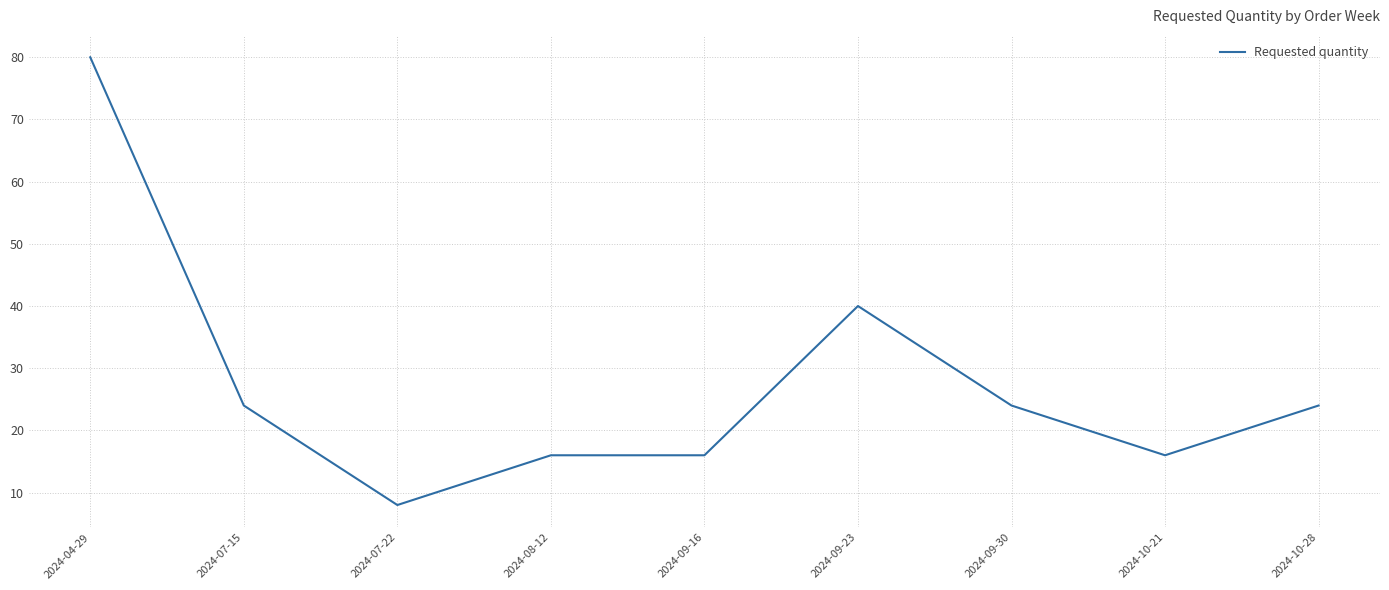

What is the approximate value at 2024-07-22, to the nearest 5?

10